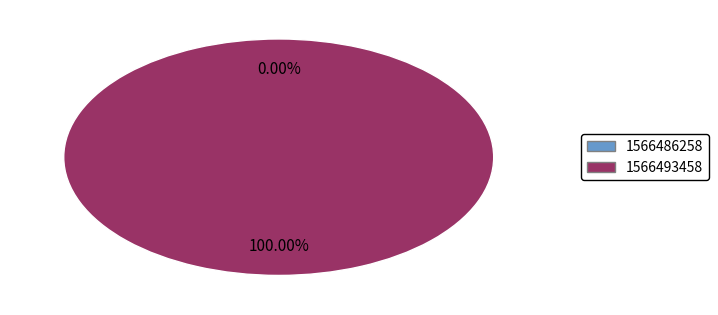

Which has a higher value, 1566493458 or 1566486258?

1566493458